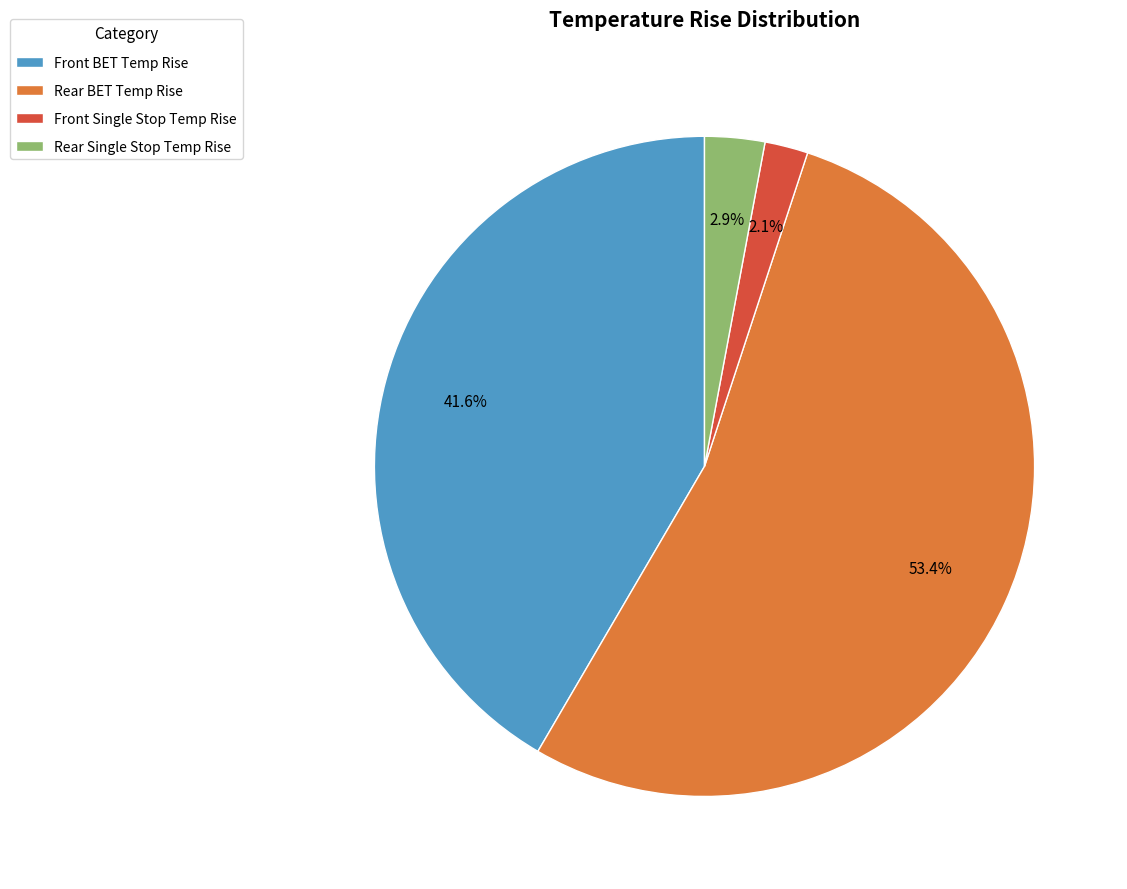

Which slice is the smallest?

Front Single Stop Temp Rise